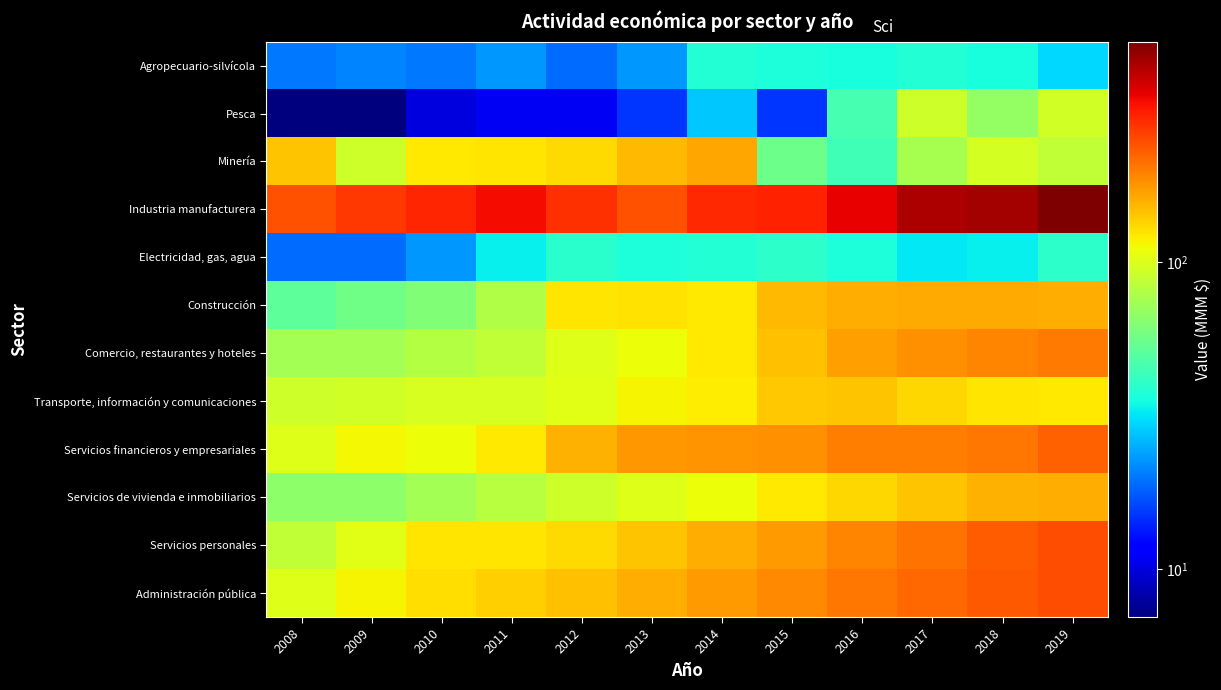

Reading left to right, list all the values displayed in this chart.

Agropecuario-silvícola: 2008=20	2009=21	2010=20	2011=23	2012=19	2013=23	2014=38	2015=37	2016=36	2017=38	2018=36	2019=30
Pesca: 2008=7	2009=7	2010=10	2011=11	2012=11	2013=15	2014=28	2015=15	2016=46	2017=92	2018=69	2019=94
Minería: 2008=144	2009=92	2010=121	2011=124	2012=129	2013=150	2014=163	2015=56	2016=44	2017=76	2018=96	2019=87
Industria manufacturera: 2008=240	2009=272	2010=297	2011=331	2012=279	2013=241	2014=291	2015=302	2016=350	2017=436	2018=450	2019=520
Electricidad, gas, agua: 2008=19	2009=19	2010=23	2011=33	2012=39	2013=37	2014=38	2015=40	2016=37	2017=32	2018=33	2019=40
Construcción: 2008=51	2009=57	2010=62	2011=79	2012=123	2013=126	2014=121	2015=151	2016=160	2017=161	2018=162	2019=160
Comercio, restaurantes y hoteles: 2008=74	2009=75	2010=81	2011=86	2012=100	2013=110	2014=122	2015=145	2016=169	2017=181	2018=192	2019=200
Transporte, información y comunicaciones: 2008=92	2009=95	2010=98	2011=97	2012=102	2013=115	2014=120	2015=141	2016=144	2017=131	2018=123	2019=121
Servicios financieros y empresariales: 2008=101	2009=113	2010=110	2011=122	2012=156	2013=176	2014=180	2015=181	2016=198	2017=196	2018=204	2019=226
Servicios de vivienda e inmobiliarios: 2008=66	2009=66	2010=75	2011=83	2012=92	2013=101	2014=110	2015=121	2016=131	2017=144	2018=156	2019=159
Servicios personales: 2008=87	2009=103	2010=124	2011=123	2012=129	2013=143	2014=158	2015=173	2016=191	2017=207	2018=230	2019=245
Administración pública: 2008=100	2009=115	2010=127	2011=136	2012=145	2013=160	2014=173	2015=189	2016=206	2017=220	2018=232	2019=247